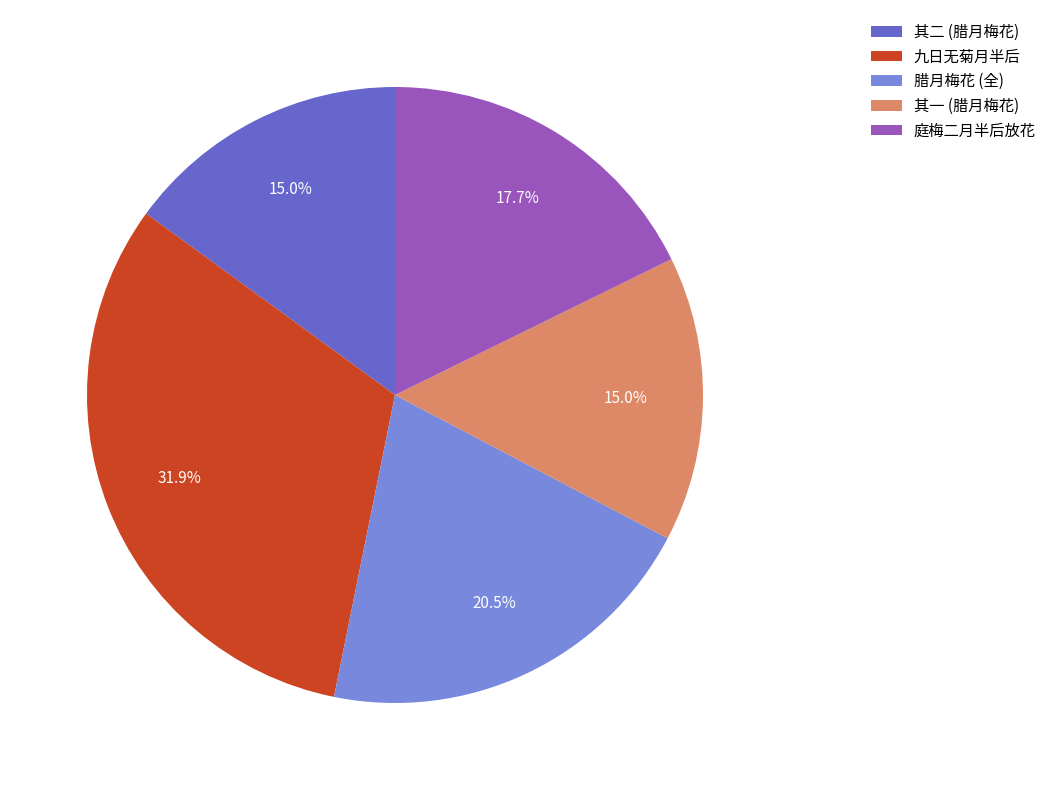

Which slice is the largest?

九日无菊月半后